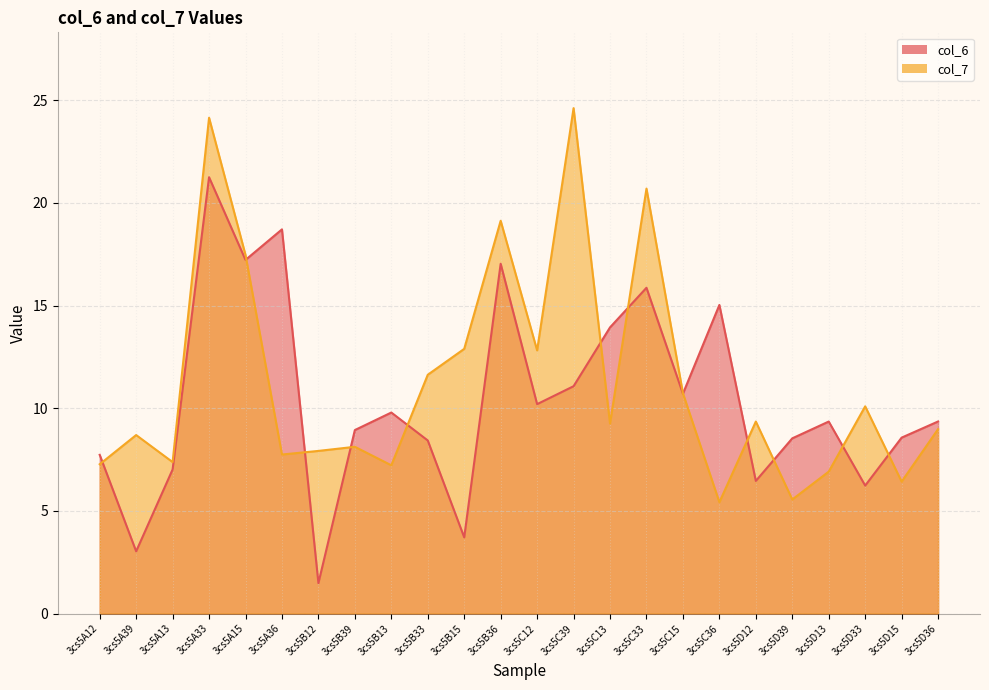

Is it true that col_6 equals 8.4 at 3cs5B33?

True